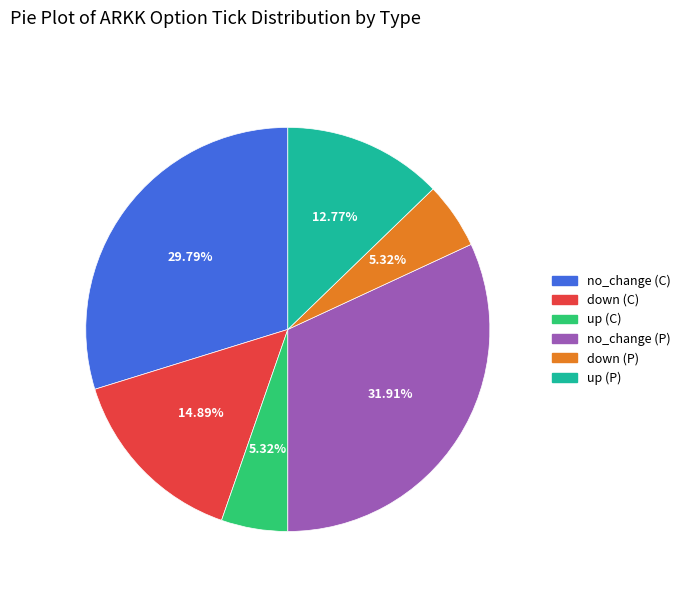

Combined, do no_change (C) and up (C) account for over 50%?

No